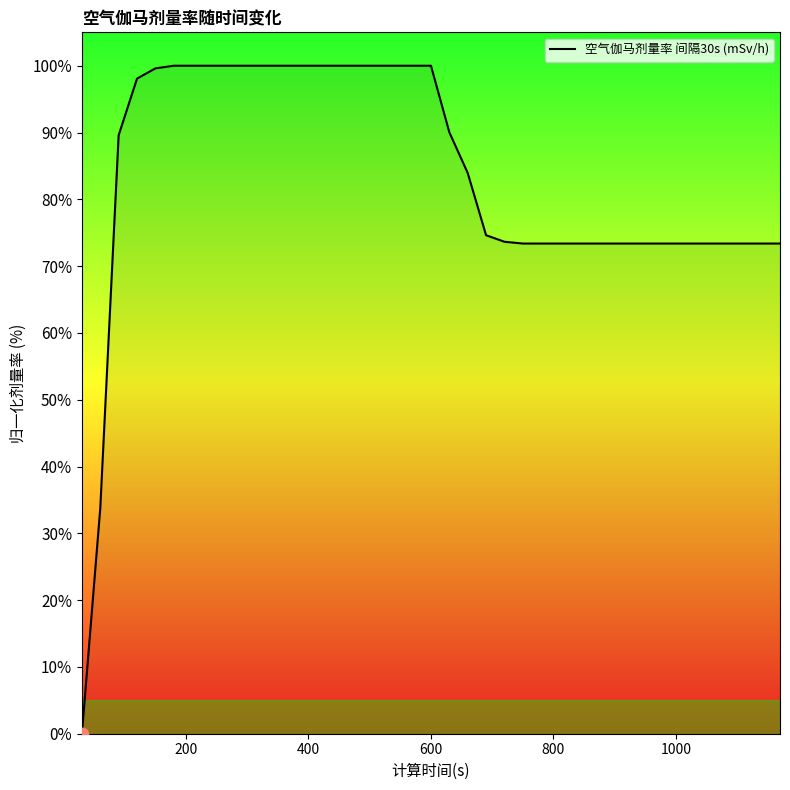

What is the maximum value shown in the chart?

100.0